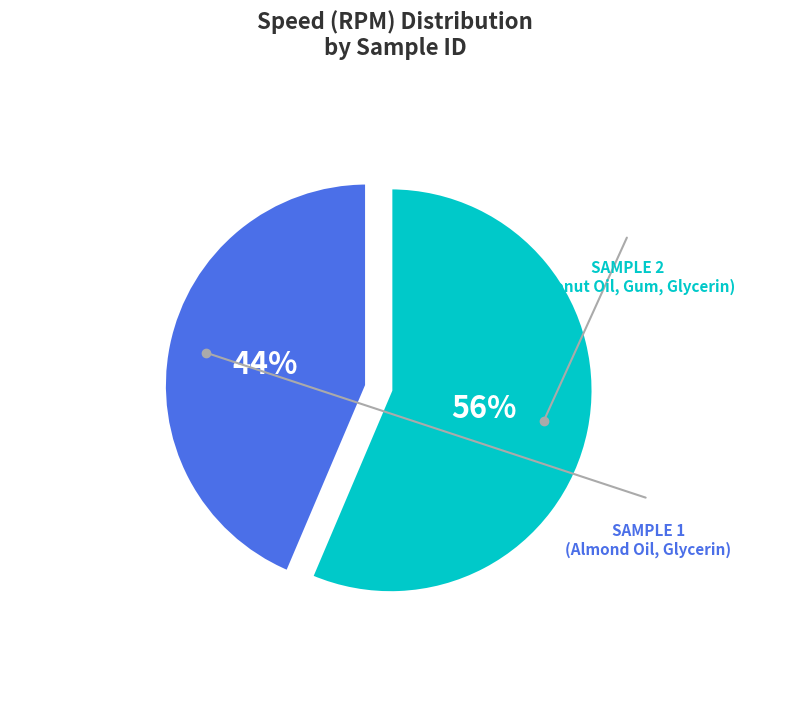

To the nearest percent, what is the average slice percentage?

50%